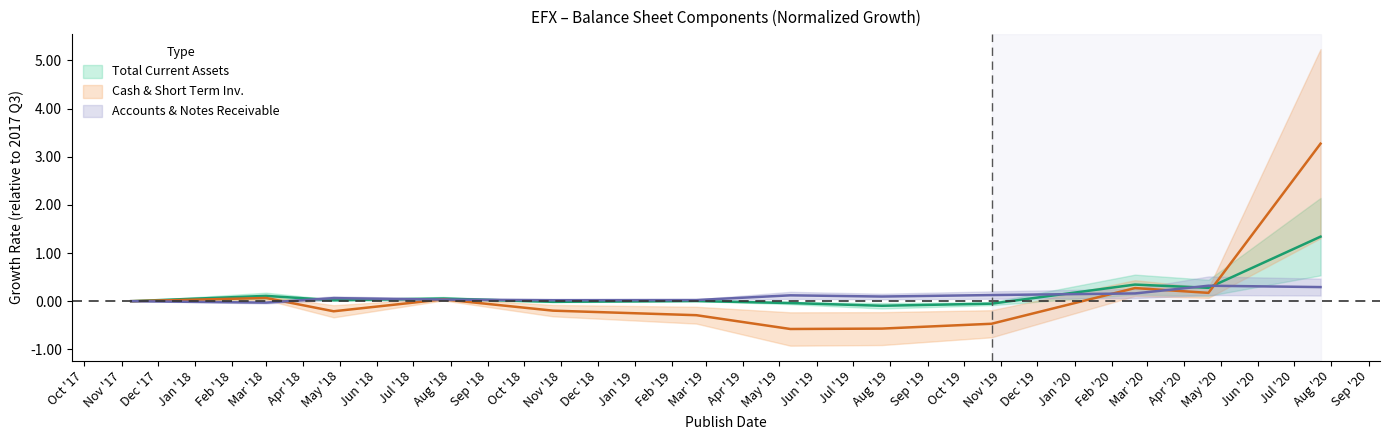

Read the Total Current Assets value at Mar '18.

0.1